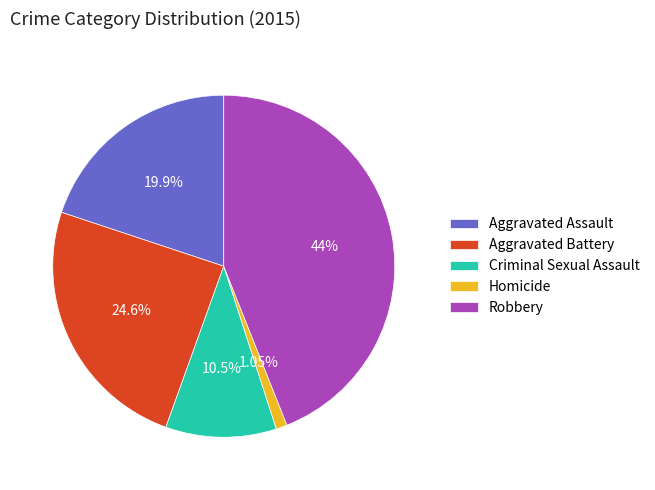

How many segments does this pie chart have?

5